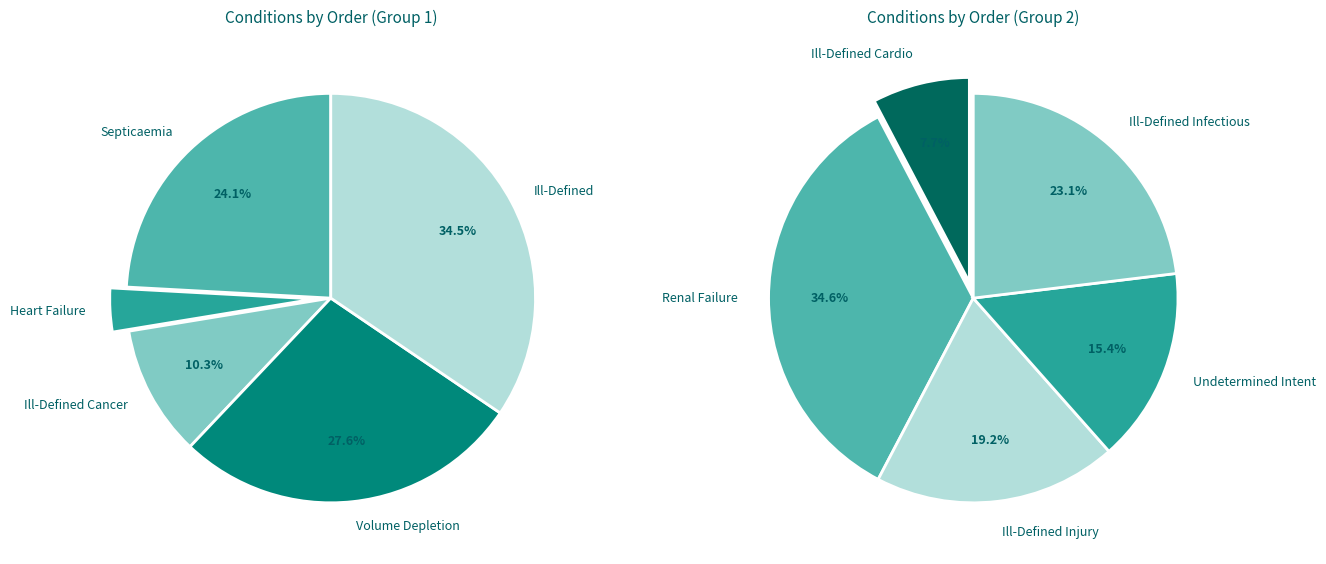

True or false: Undetermined Intent accounts for 1% of the total.

False